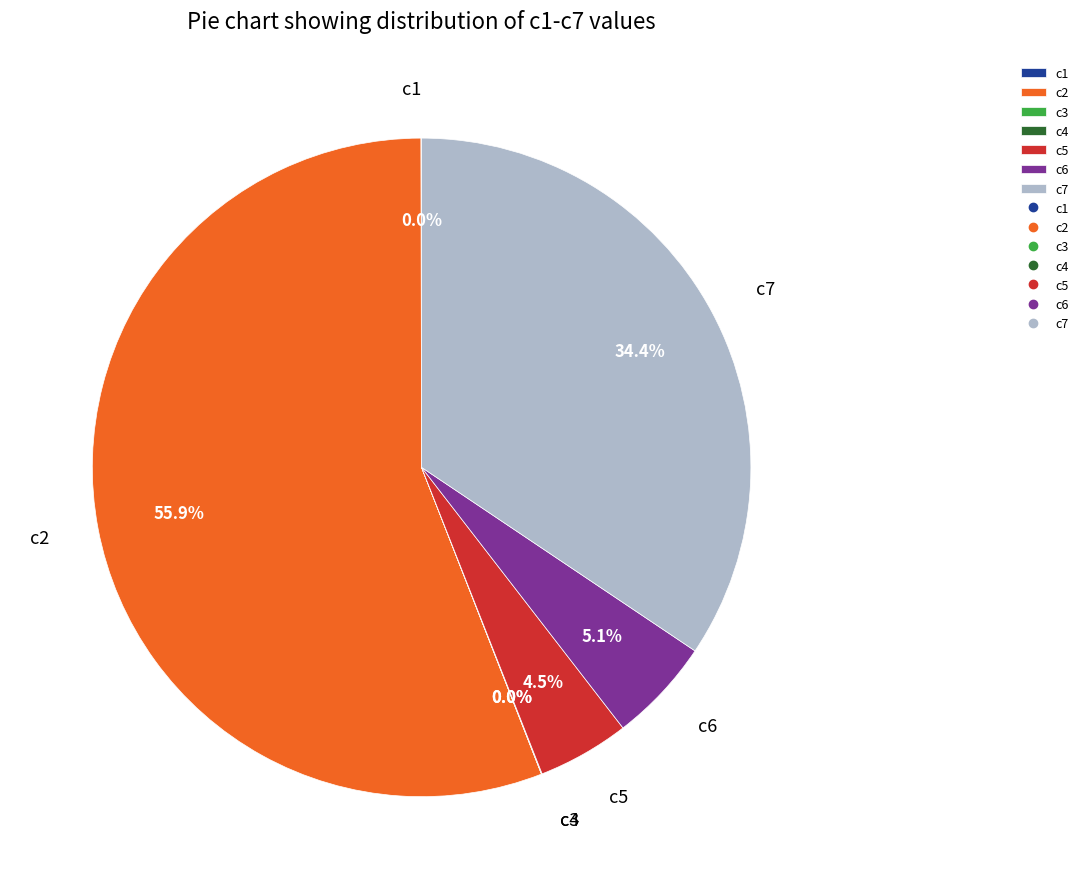

What is the largest slice in the pie chart?

c2